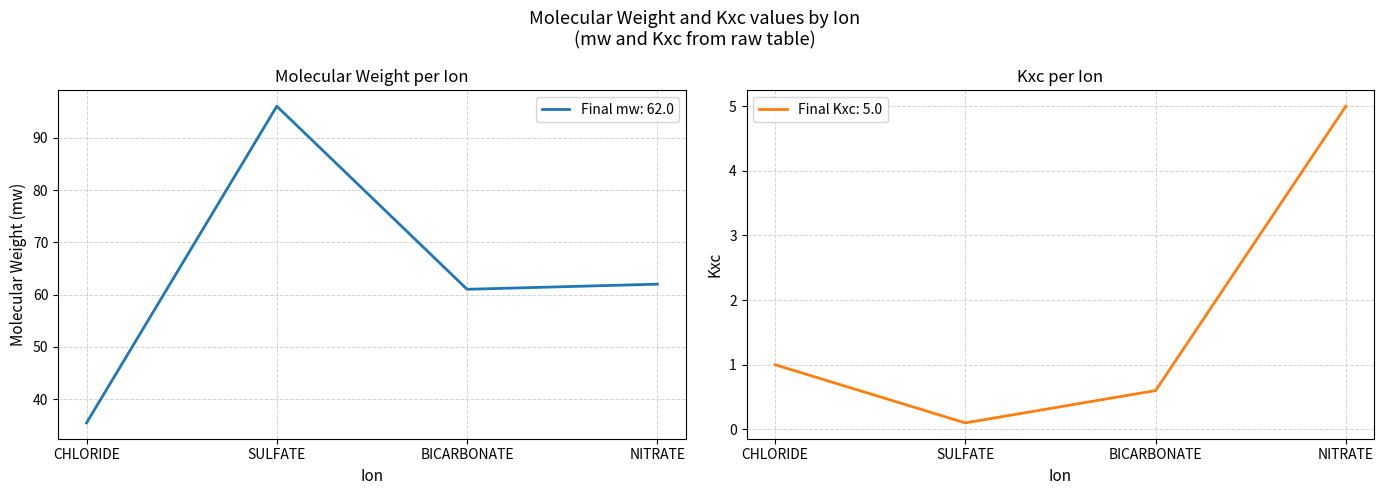

What are all the series names shown in the legend?

mw, Kxc